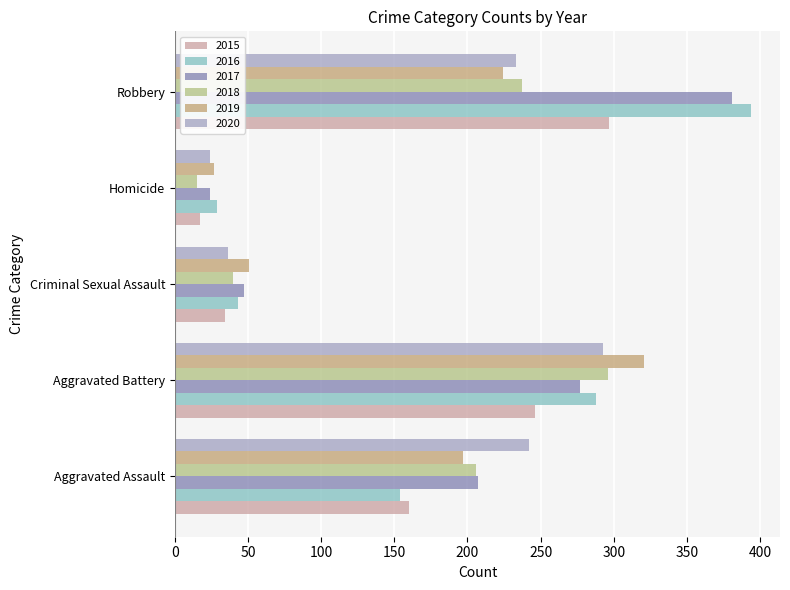

At which label is 2019 closest to 174?

Aggravated Assault